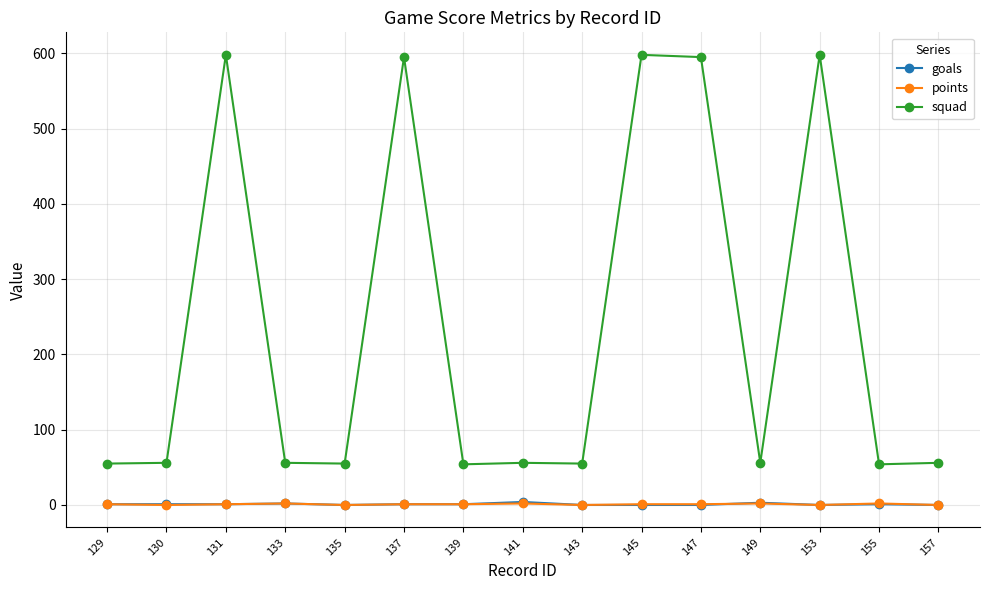

The squad series shows 80 at 129. True or false?

False